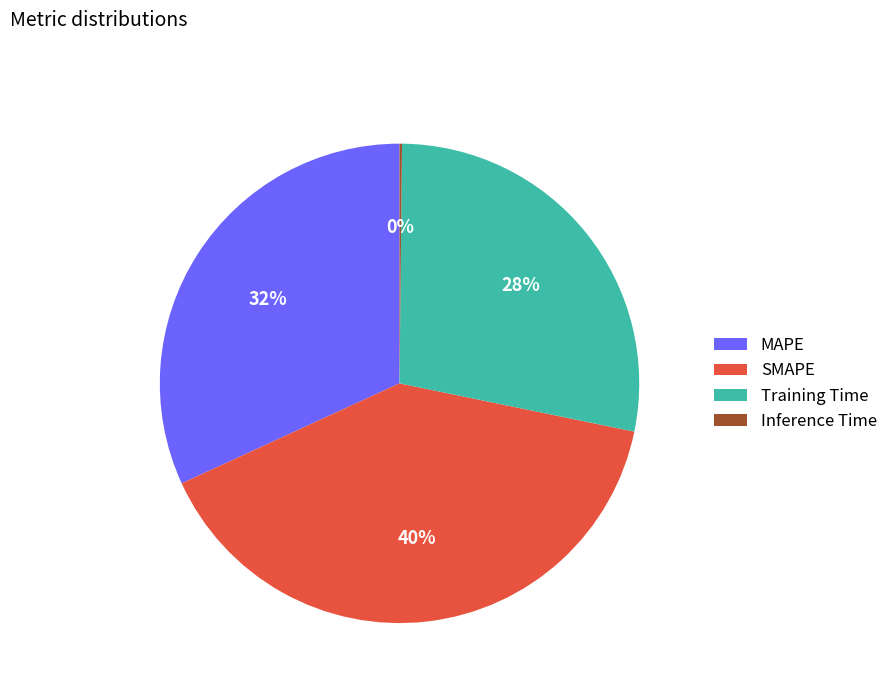

To the nearest percent, what is the average slice percentage?

25%